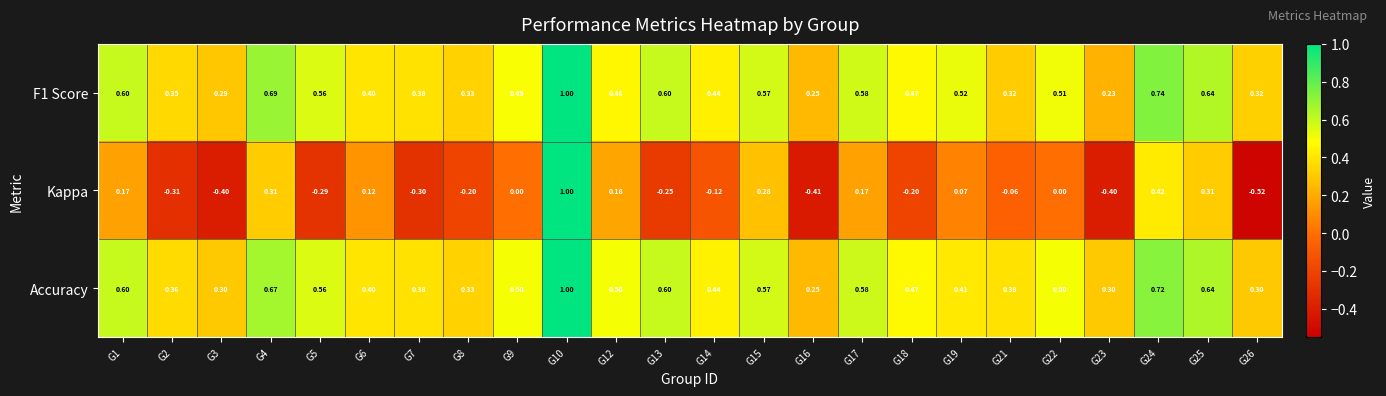

Which series has the widest spread of values?

Kappa